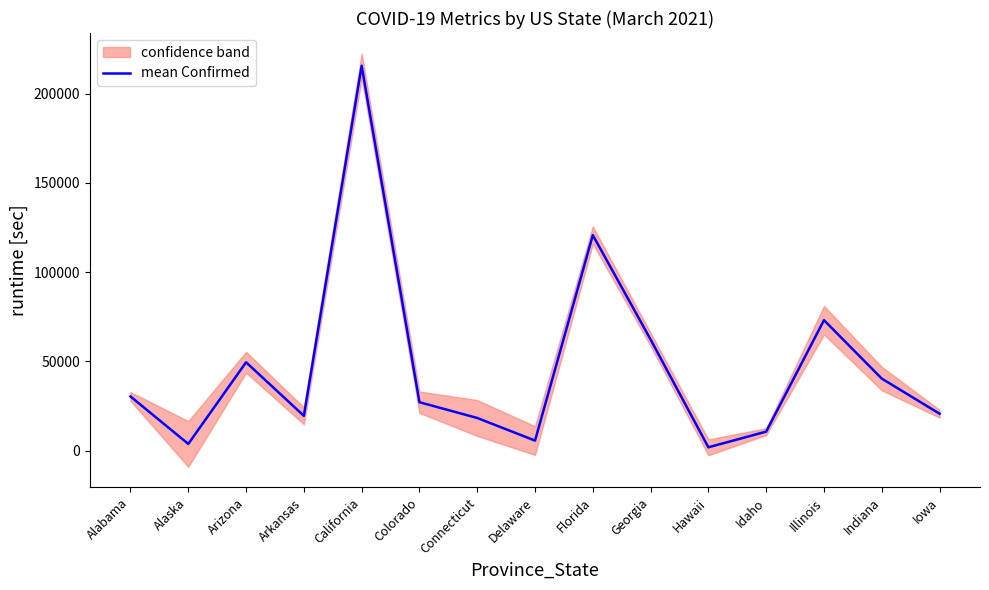

What is the sum of all values?

698792.5